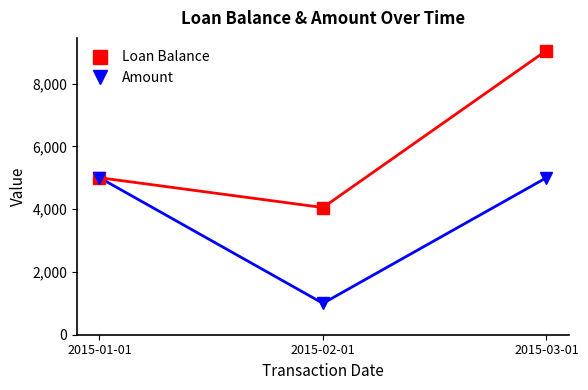

Which has a higher value, 2015-01-01 or 2015-02-01?

2015-01-01